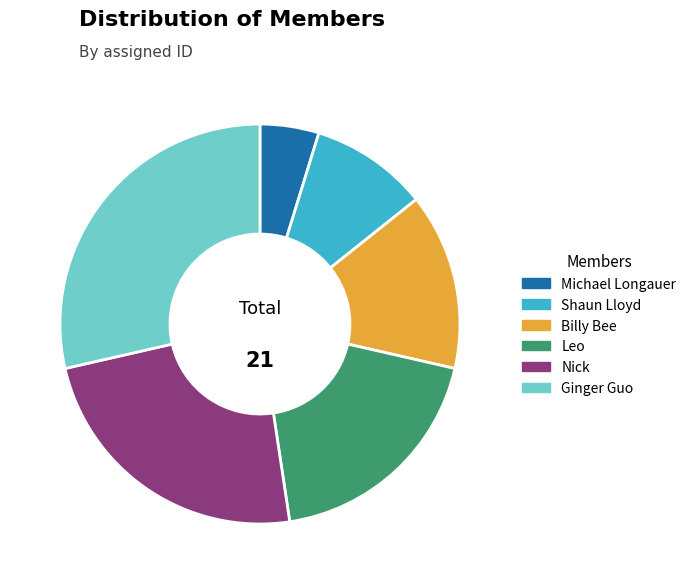

Do Nick and Billy Bee together represent more than half of the pie?

No